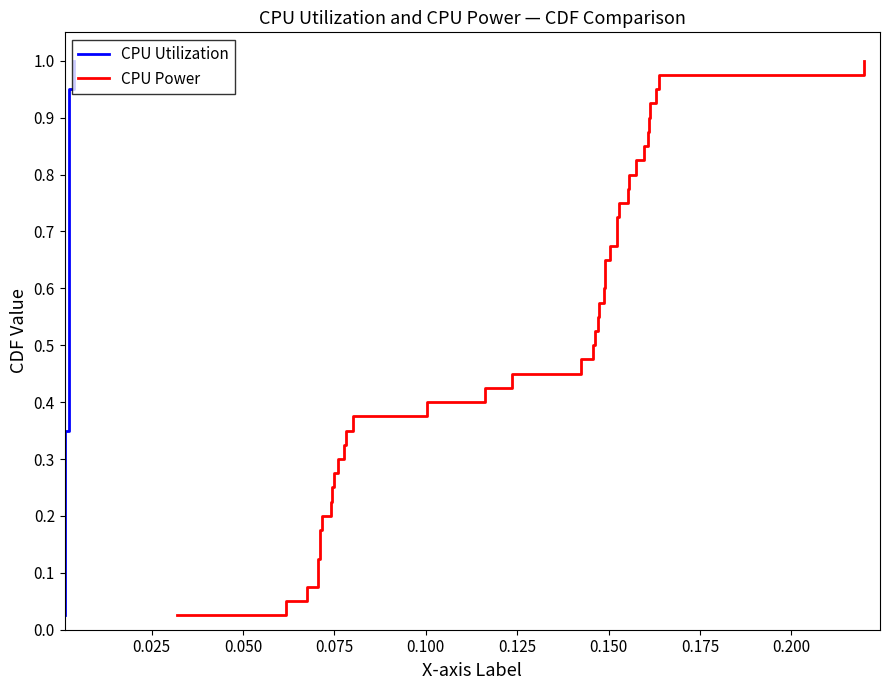

True or false: CPU Power has more than 2 points higher than both neighbors.

False